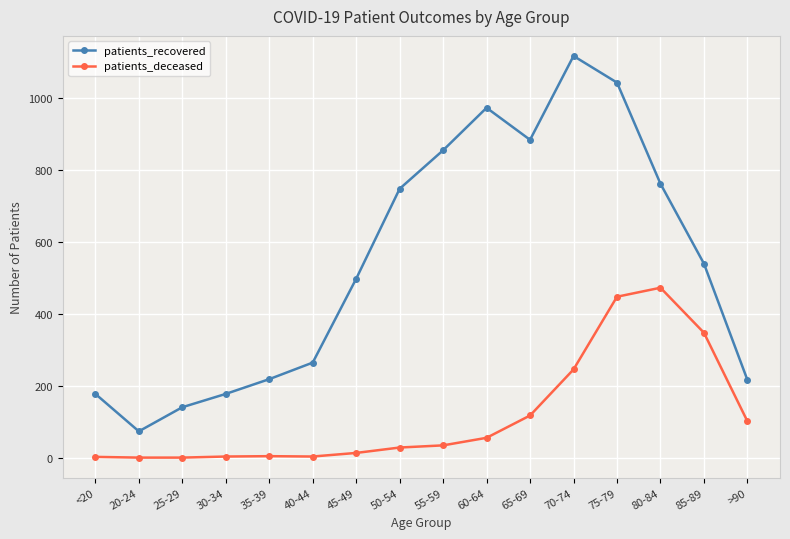

What is the approximate value of patients_deceased at 70-74?

245